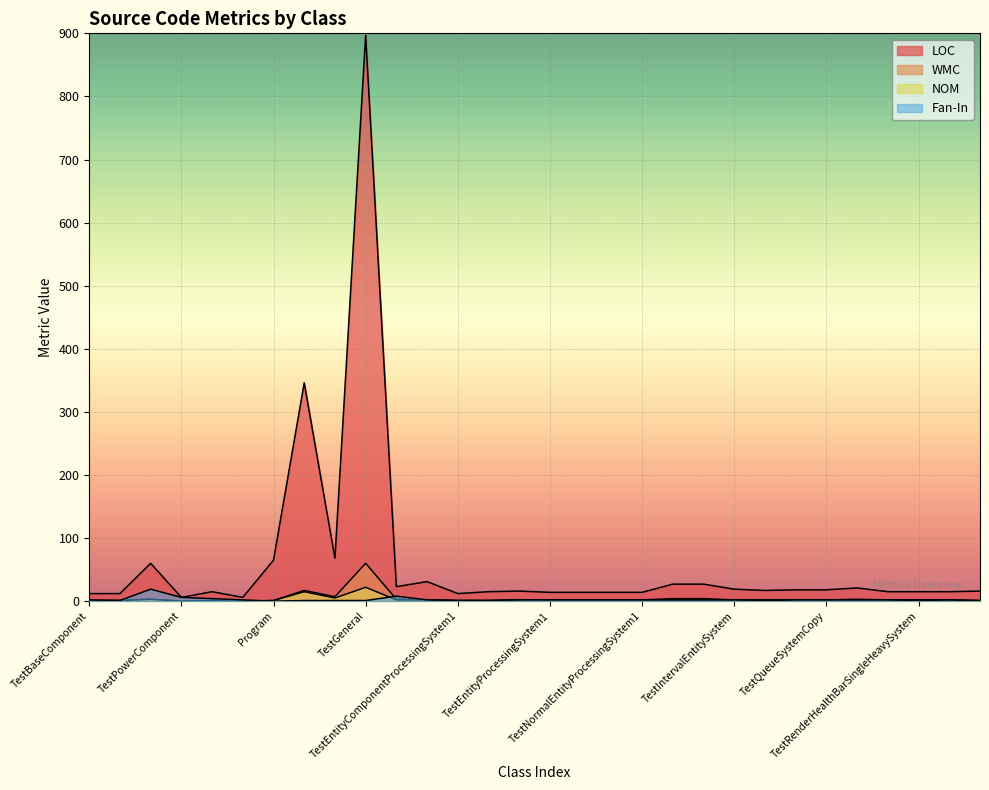

Is the value of Fan-In at TestIntervalEntitySystem greater than the value of WMC at TestQueueSystem?

No